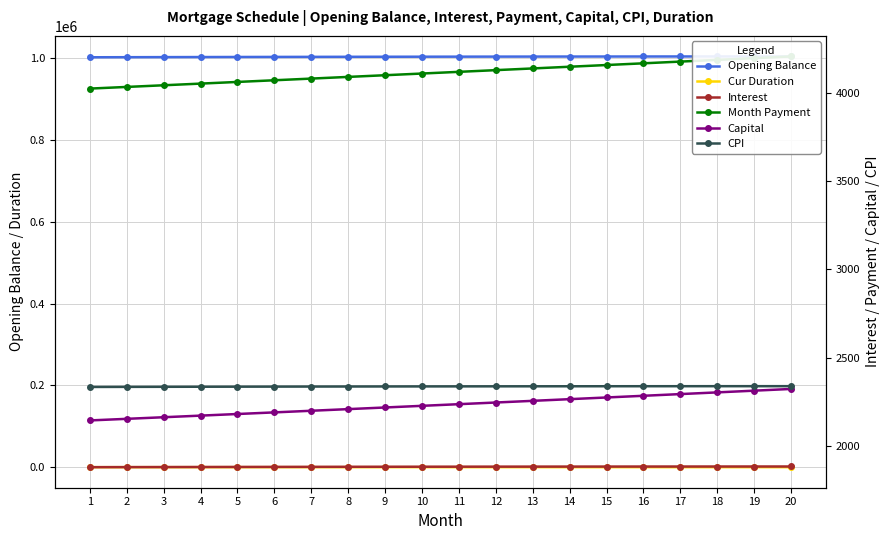

What is the smallest value displayed?

317.0